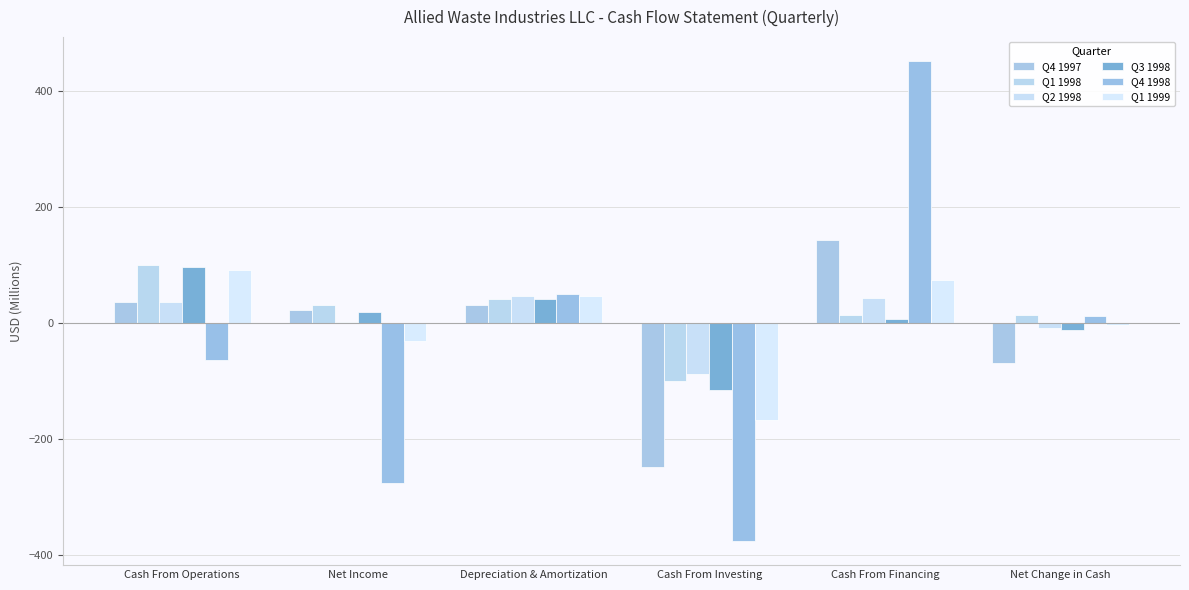

Reading left to right, extract all data points from this chart.

Q4 1997: Cash From Operations=35.7	Net Income=22.4	Depreciation & Amortization=31.2	Cash From Investing=-247.0	Cash From Financing=143.3	Net Change in Cash=-68.0
Q1 1998: Cash From Operations=100.1	Net Income=31.6	Depreciation & Amortization=41.5	Cash From Investing=-100.4	Cash From Financing=14.8	Net Change in Cash=14.5
Q2 1998: Cash From Operations=36.8	Net Income=1.6	Depreciation & Amortization=46.6	Cash From Investing=-88.4	Cash From Financing=43.1	Net Change in Cash=-8.5
Q3 1998: Cash From Operations=95.9	Net Income=18.6	Depreciation & Amortization=41.8	Cash From Investing=-114.3	Cash From Financing=6.6	Net Change in Cash=-11.9
Q4 1998: Cash From Operations=-63.4	Net Income=-274.8	Depreciation & Amortization=50.0	Cash From Investing=-375.3	Cash From Financing=450.9	Net Change in Cash=12.2
Q1 1999: Cash From Operations=91.1	Net Income=-31.1	Depreciation & Amortization=47.2	Cash From Investing=-167.3	Cash From Financing=73.5	Net Change in Cash=-2.7